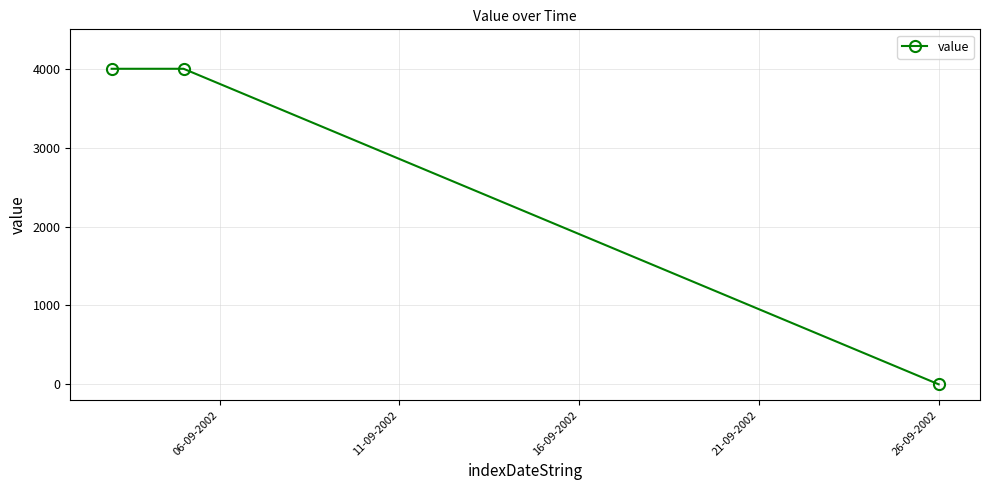

What is the average value?

2667